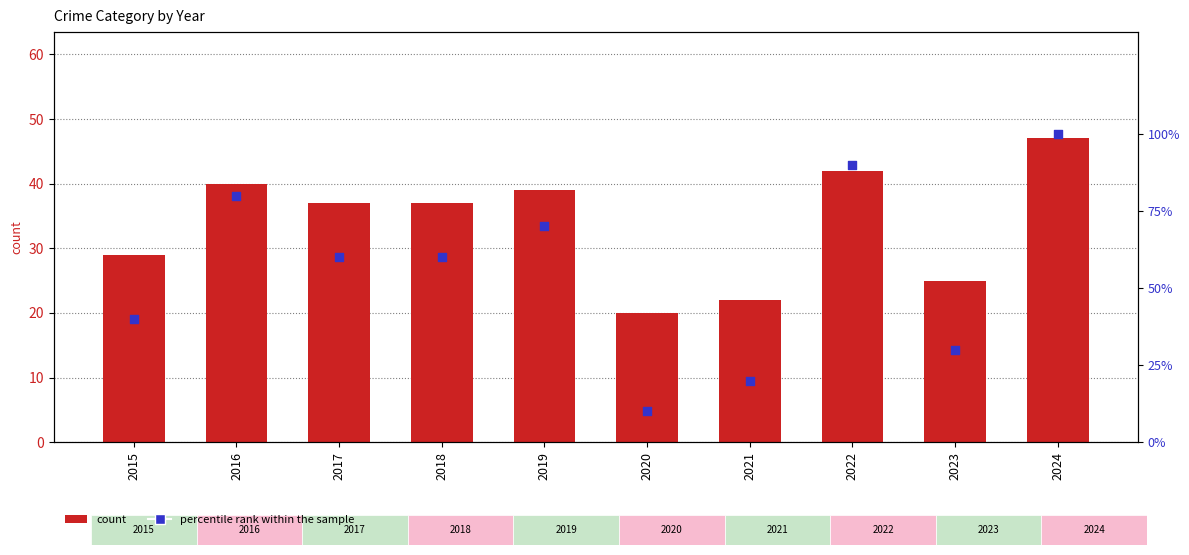

What are all the series names shown in the legend?

count, percentile rank within the sample